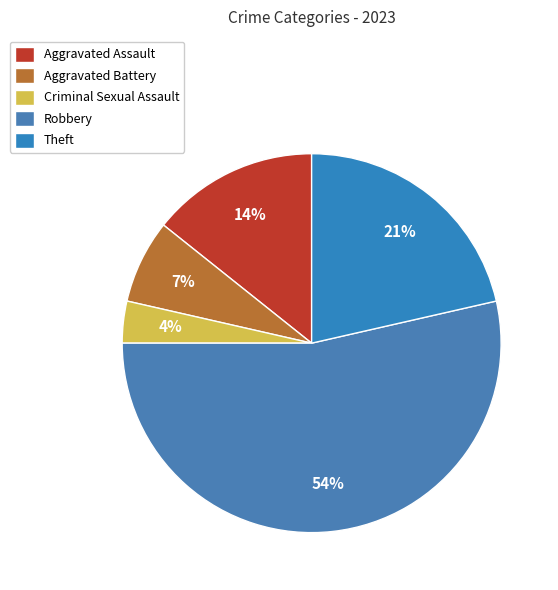

To the nearest percent, what is the combined percentage of Theft and Robbery?

75%